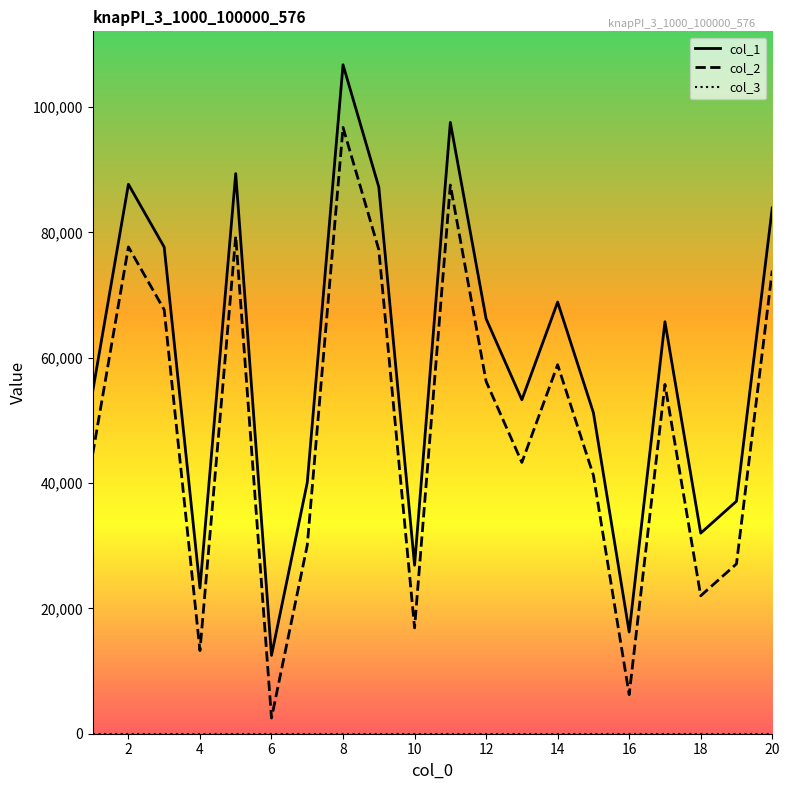

Does the chart display data point markers on the line(s)?

No